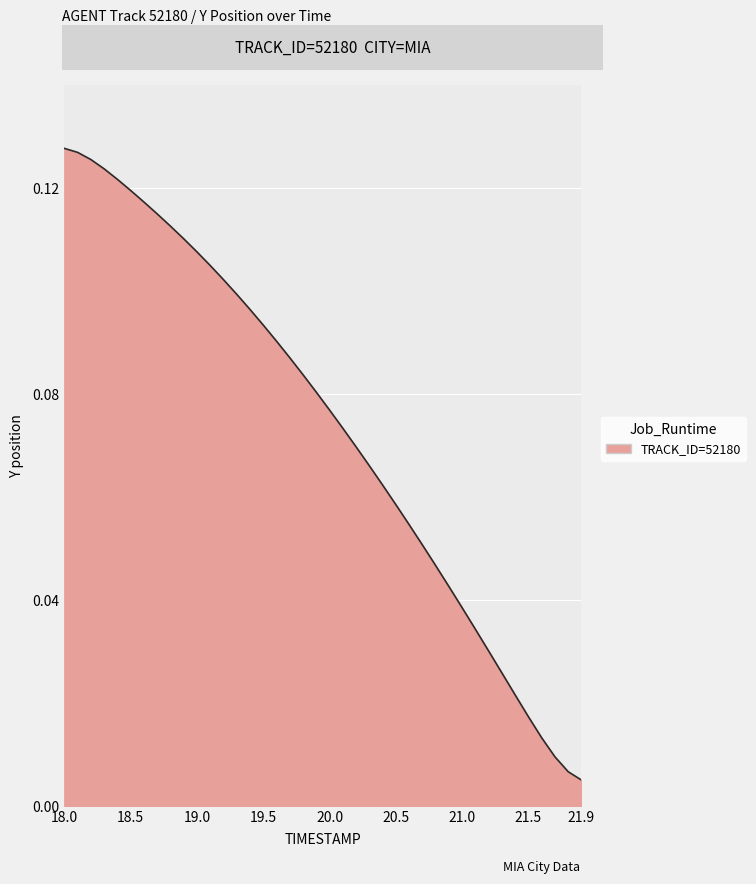

List the labels in order of value, smallest first.

21.9, 21.8, 21.7, 21.6, 21.5, 21.4, 21.3, 21.2, 21.1, 21.0, 20.9, 20.8, 20.7, 20.6, 20.5, 20.4, 20.3, 20.2, 20.1, 20.0, 19.9, 19.8, 19.7, 19.6, 19.5, 19.4, 19.3, 19.2, 19.1, 19.0, 18.9, 18.8, 18.7, 18.6, 18.5, 18.4, 18.3, 18.2, 18.1, 18.0